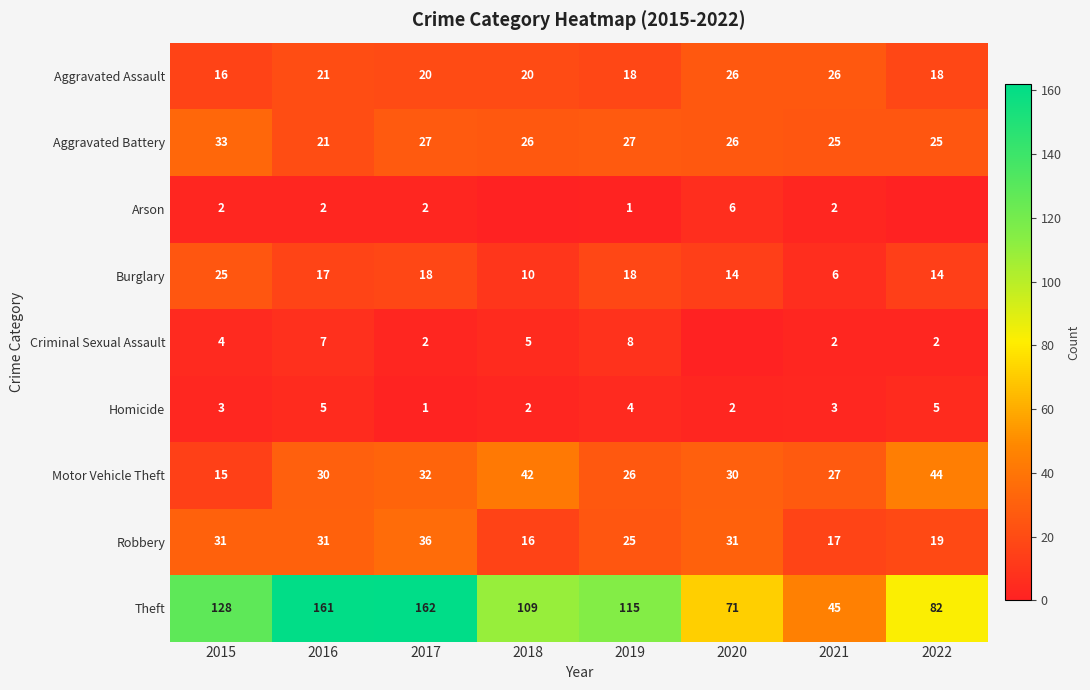

What is the difference between the maximum and minimum values in the Aggravated Battery series?

12